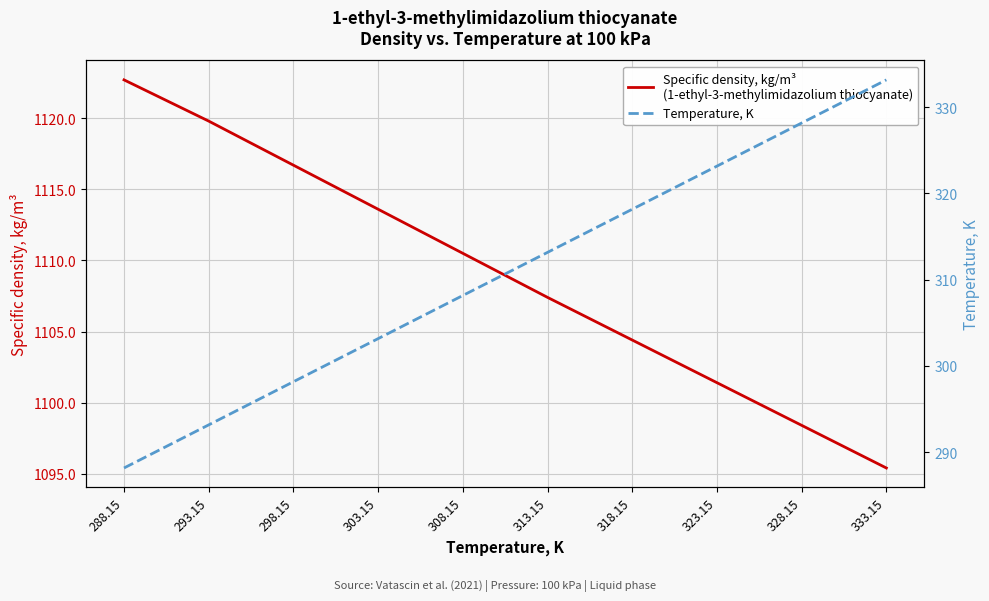

Does the chart have visible grid lines?

Yes